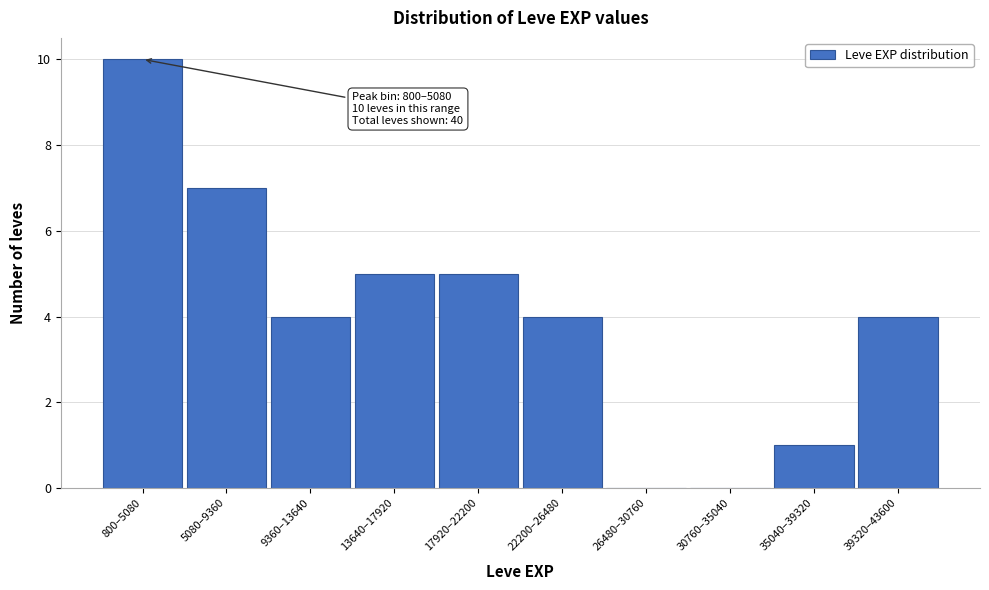

Reading left to right, transcribe all the data shown in this chart.

800–5080=10	5080–9360=7	9360–13640=4	13640–17920=5	17920–22200=5	22200–26480=4	26480–30760=0	30760–35040=0	35040–39320=1	39320–43600=4